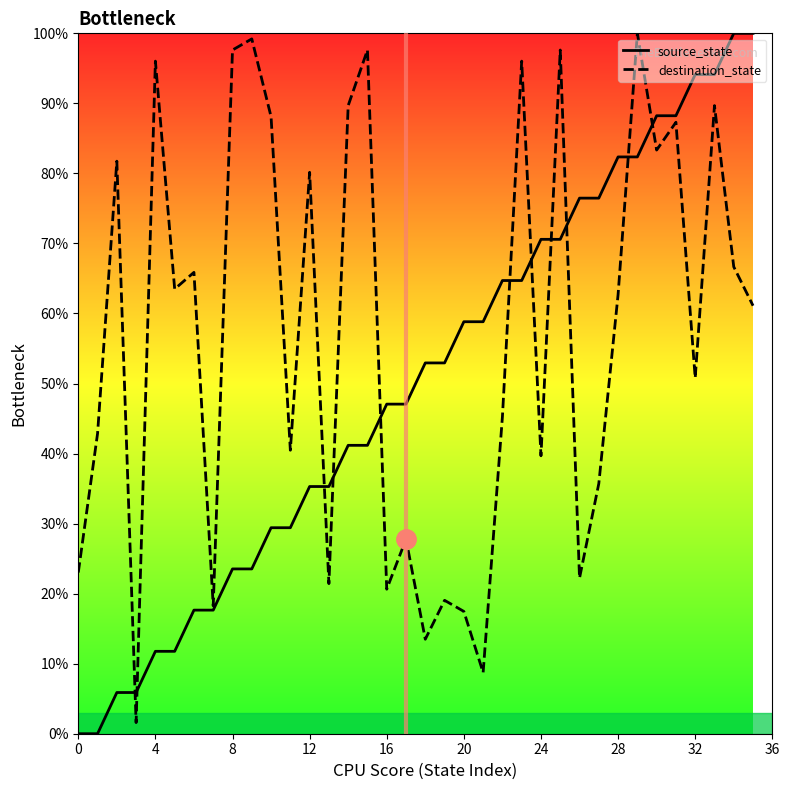

Read the source_state value at 30.

88.2